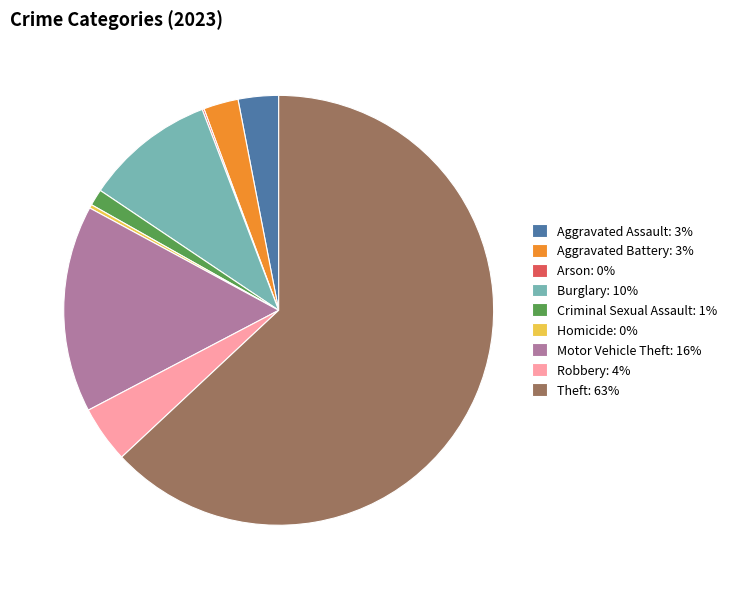

Is it true that Motor Vehicle Theft: 16% is 24% of the pie?

False